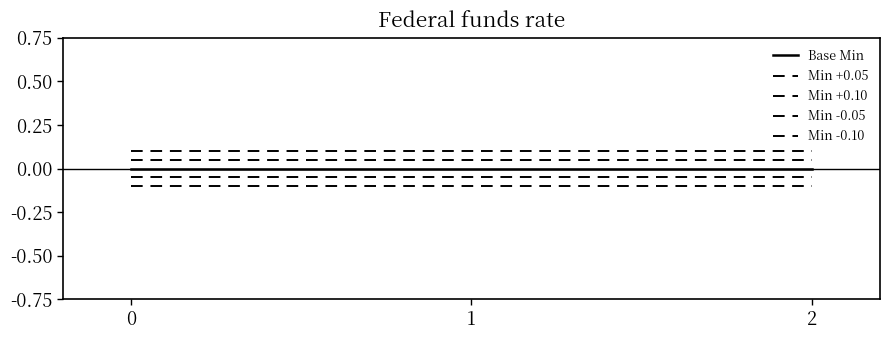

Is the value of Base Min at 0 greater than the value of Min -0.05 at 1?

Yes